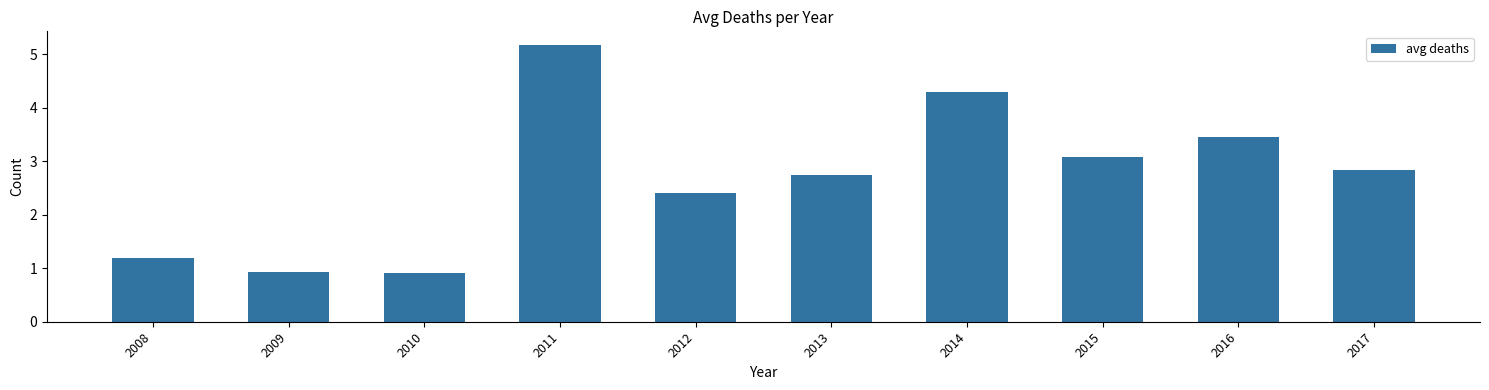

What is the change in value from 2012 to 2014?

+1.9